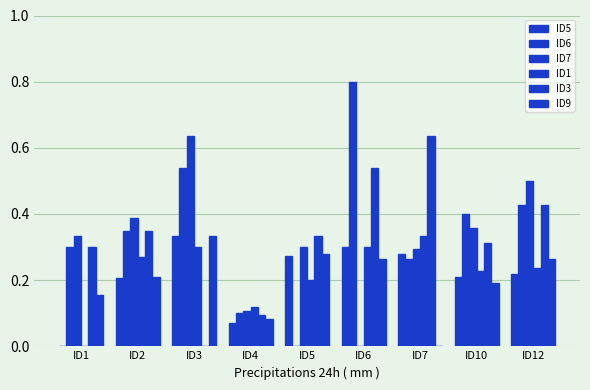

What is the value of the ID1 bar at the 2nd from the left?

0.3